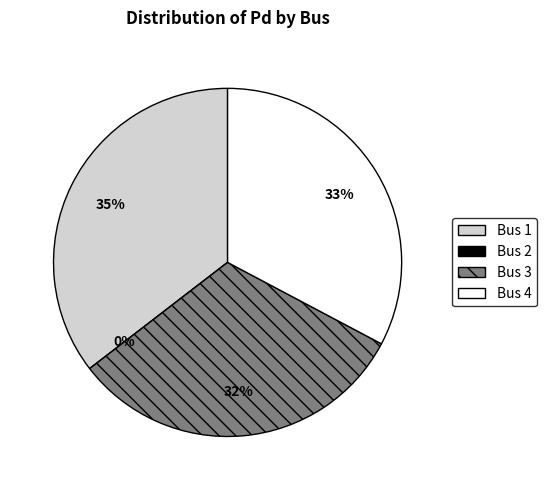

Is it true that 3 is 32% of the pie?

True